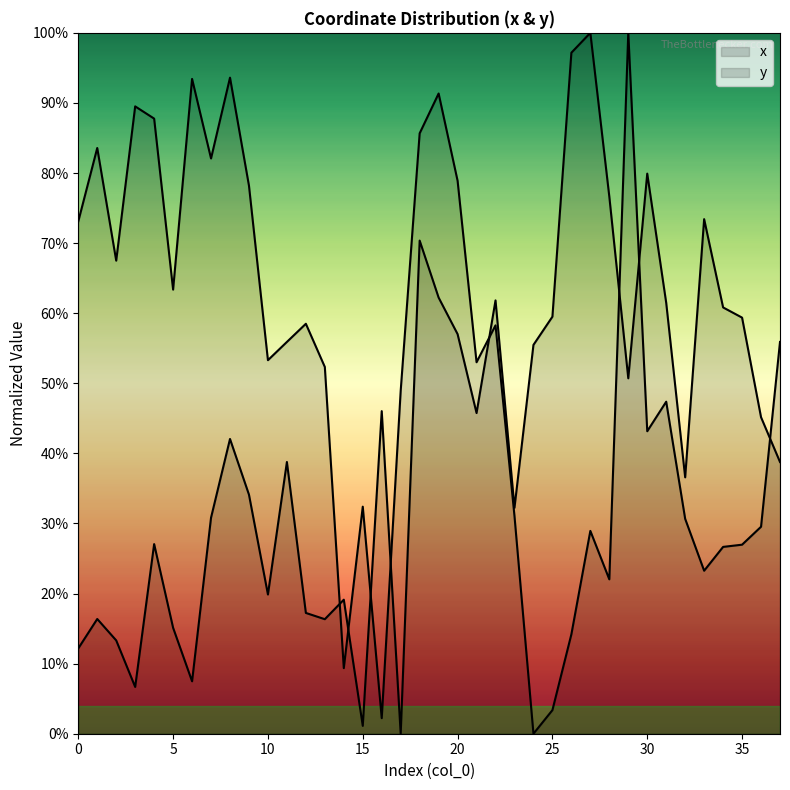

Reading left to right, what are all the values shown in this chart?

x: 0=0.1	1=0.2	2=0.1	3=0.1	4=0.3	5=0.2	6=0.1	7=0.3	8=0.4	9=0.3	10=0.2	11=0.4	12=0.2	13=0.2	14=0.2	15=0.0	16=0.5	17=0.0	18=0.7	19=0.6	20=0.6	21=0.5	22=0.6	23=0.3	24=0.6	25=0.6	26=1.0	27=1.0	28=0.8	29=0.5	30=0.8	31=0.6	32=0.4	33=0.7	34=0.6	35=0.6	36=0.5	37=0.4
y: 0=0.7	1=0.8	2=0.7	3=0.9	4=0.9	5=0.6	6=0.9	7=0.8	8=0.9	9=0.8	10=0.5	11=0.6	12=0.6	13=0.5	14=0.1	15=0.3	16=0.0	17=0.5	18=0.9	19=0.9	20=0.8	21=0.5	22=0.6	23=0.3	24=0.0	25=0.0	26=0.1	27=0.3	28=0.2	29=1.0	30=0.4	31=0.5	32=0.3	33=0.2	34=0.3	35=0.3	36=0.3	37=0.6